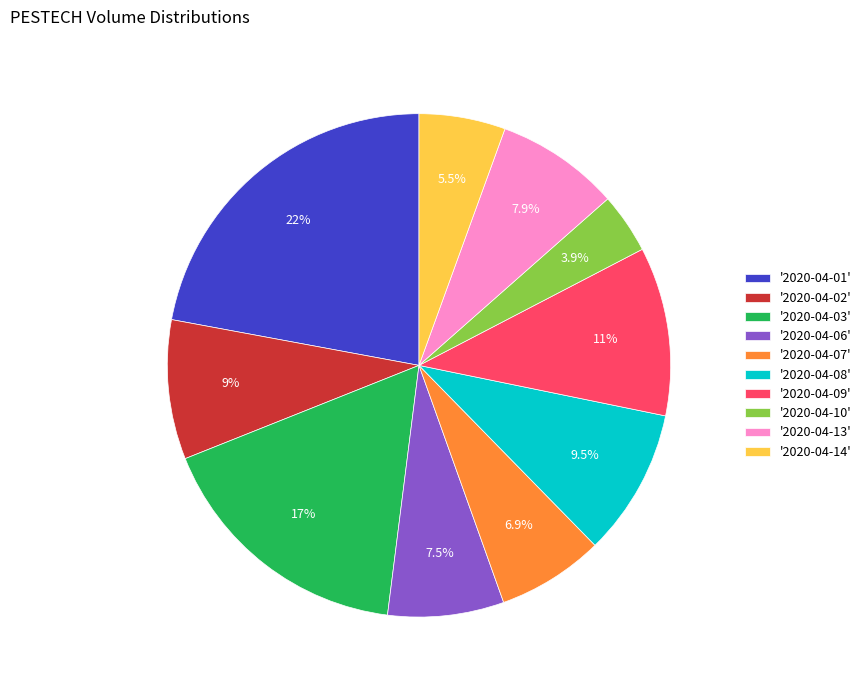

Does '2020-04-03' account for over 50% of the chart?

No